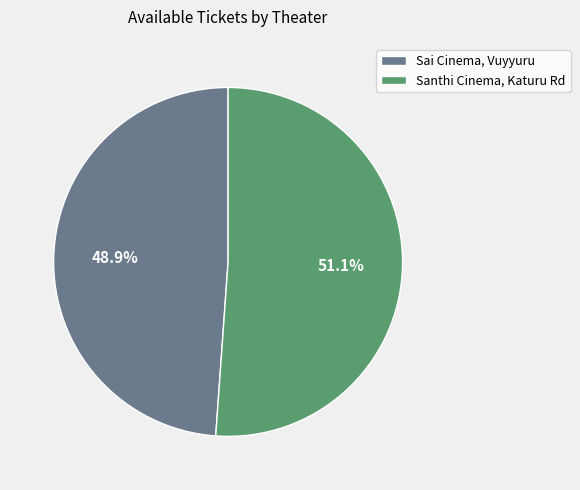

Is there a majority slice in this chart?

Yes